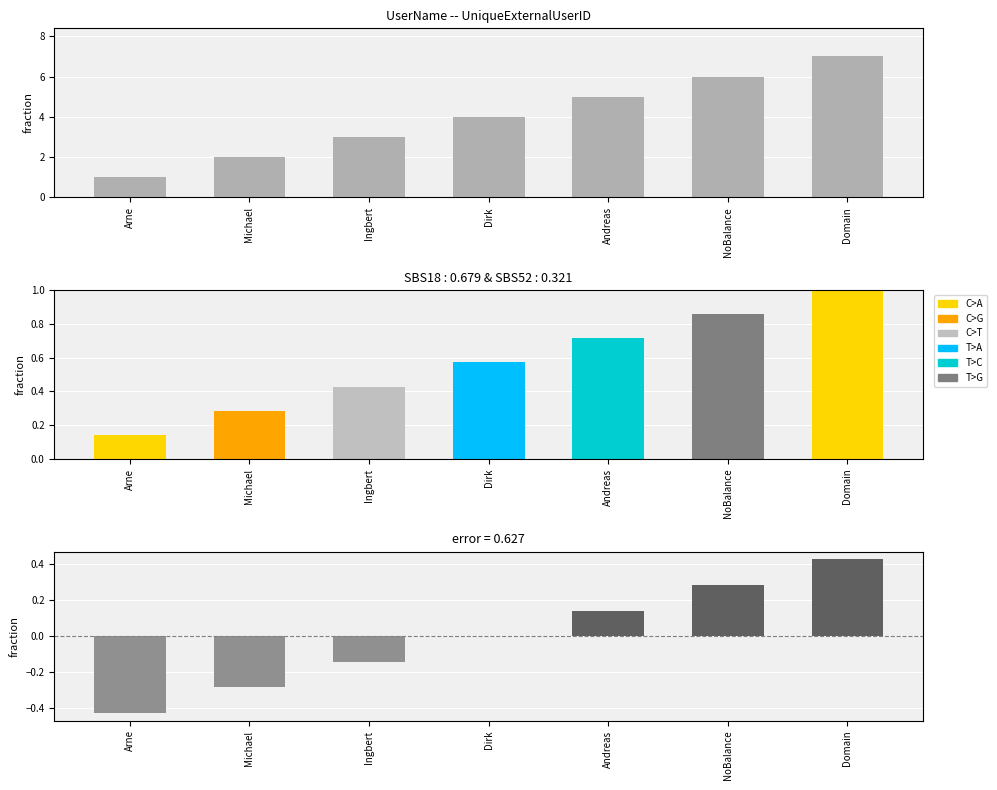

At which category does the chart reach its minimum across all series?

Arne